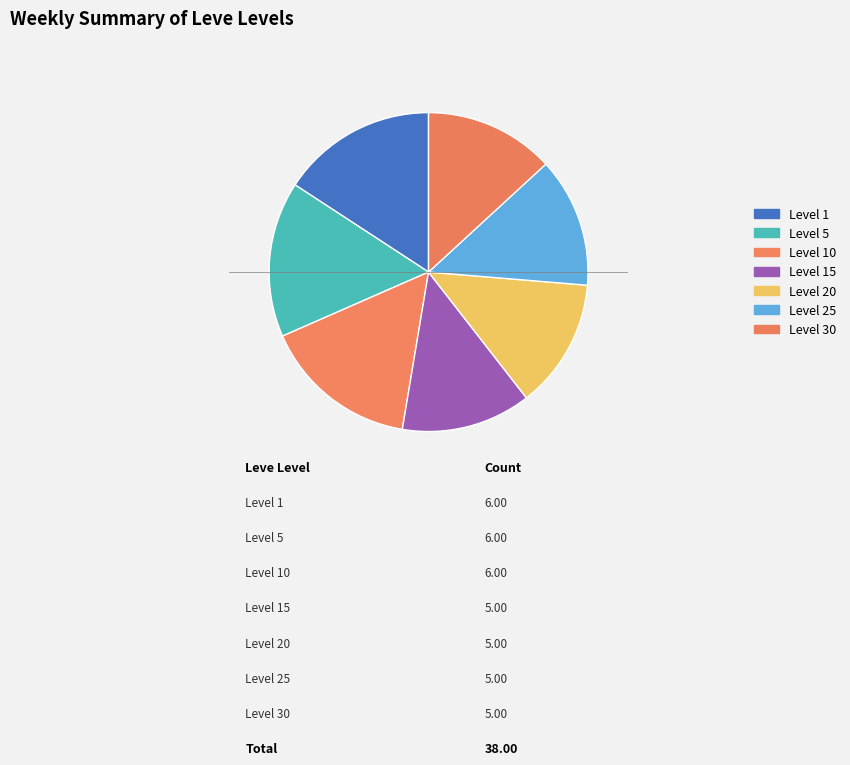

To the nearest percent, what percentage of the pie is Level 5?

16%